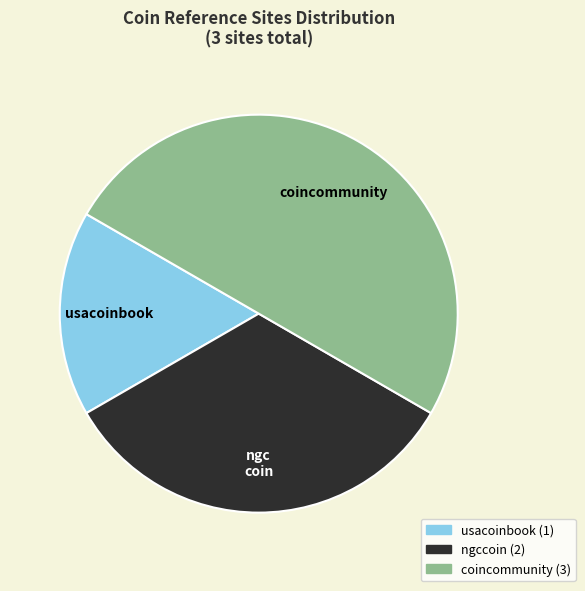

Approximately how many times larger is the value at ngccoin compared to usacoinbook?

2.0